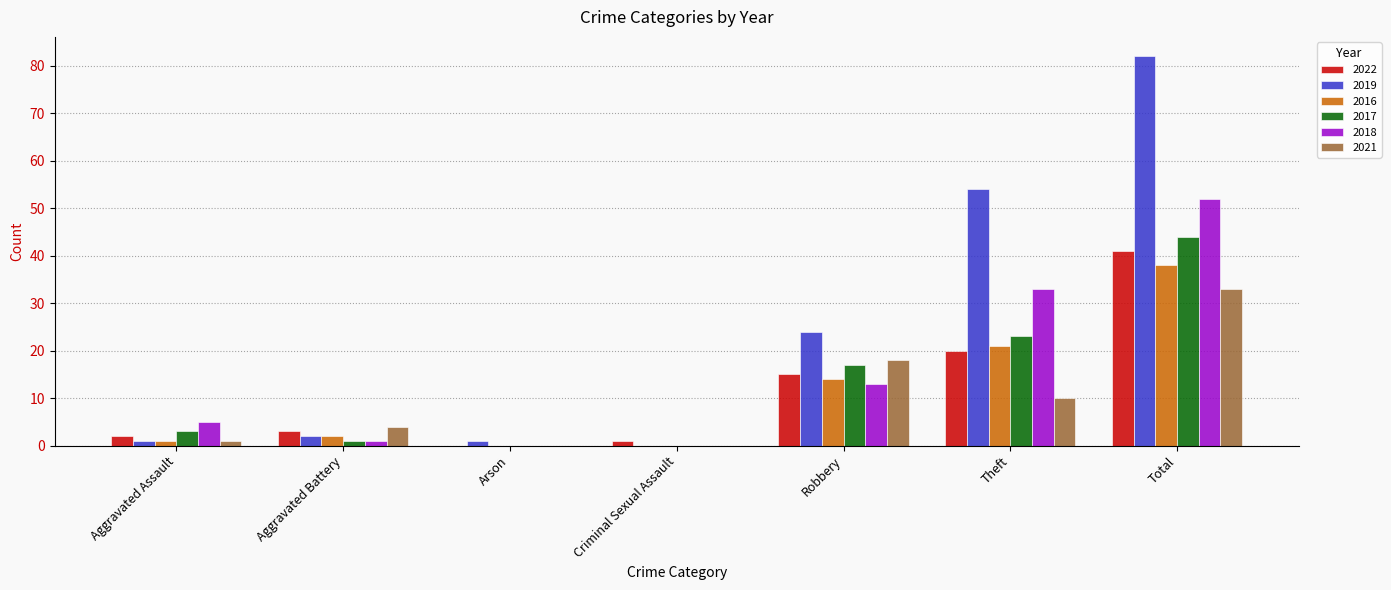

Reading right to left, what are all the values shown in this chart?

2022: Total=41	Theft=20	Robbery=15	Criminal Sexual Assault=1	Arson=0	Aggravated Battery=3	Aggravated Assault=2
2019: Total=82	Theft=54	Robbery=24	Criminal Sexual Assault=0	Arson=1	Aggravated Battery=2	Aggravated Assault=1
2016: Total=38	Theft=21	Robbery=14	Criminal Sexual Assault=0	Arson=0	Aggravated Battery=2	Aggravated Assault=1
2017: Total=44	Theft=23	Robbery=17	Criminal Sexual Assault=0	Arson=0	Aggravated Battery=1	Aggravated Assault=3
2018: Total=52	Theft=33	Robbery=13	Criminal Sexual Assault=0	Arson=0	Aggravated Battery=1	Aggravated Assault=5
2021: Total=33	Theft=10	Robbery=18	Criminal Sexual Assault=0	Arson=0	Aggravated Battery=4	Aggravated Assault=1